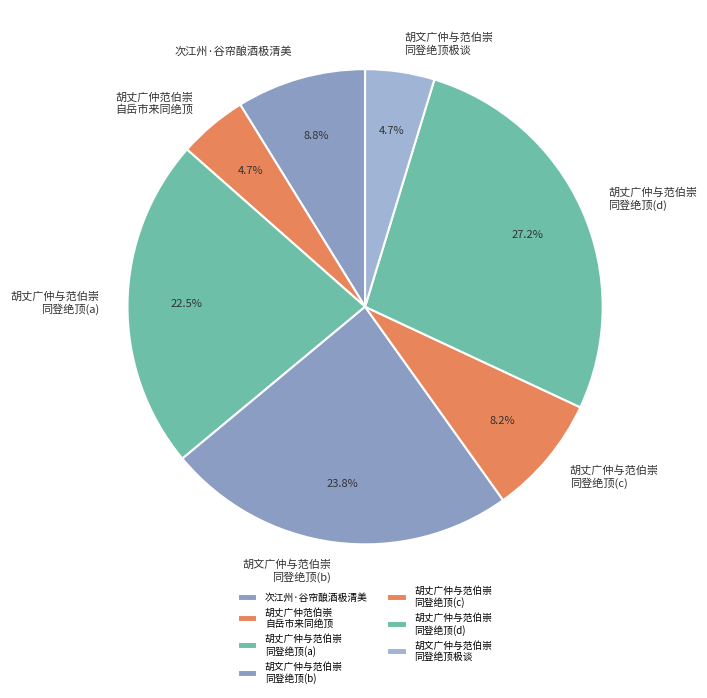

How many slices are in this pie chart?

7